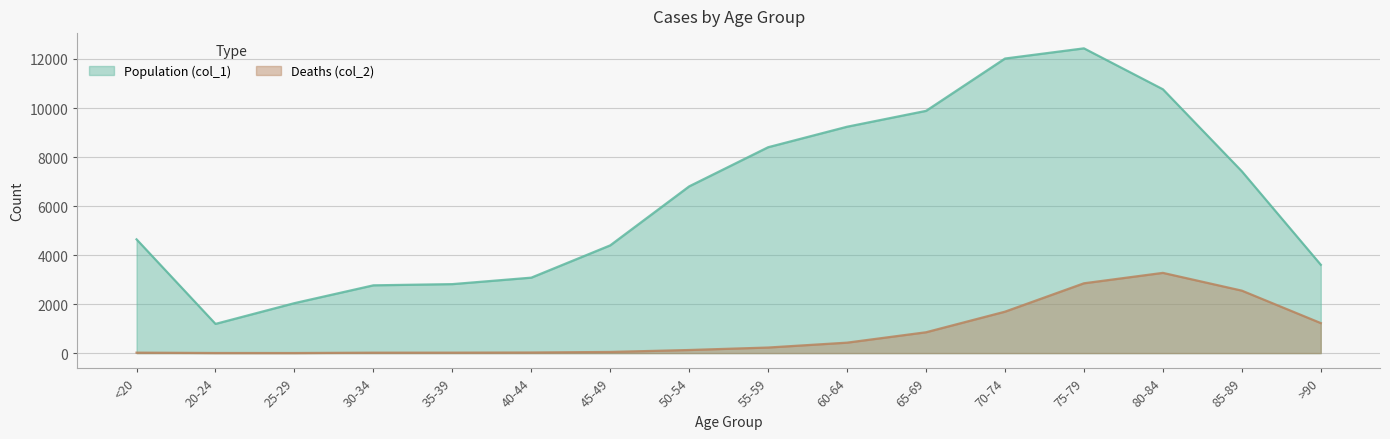

How many values in the Deaths (col_2) series exceed 227?

7